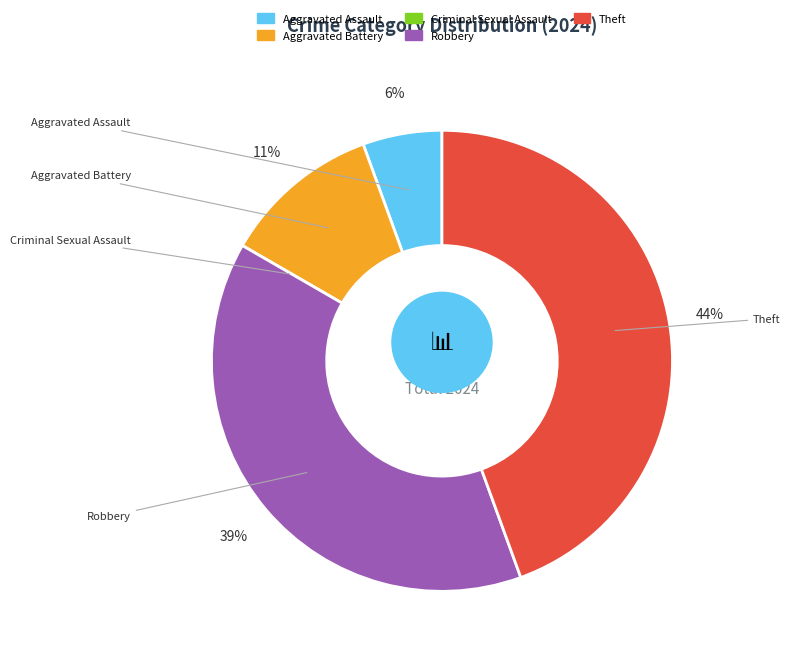

How many segments does this pie chart have?

5